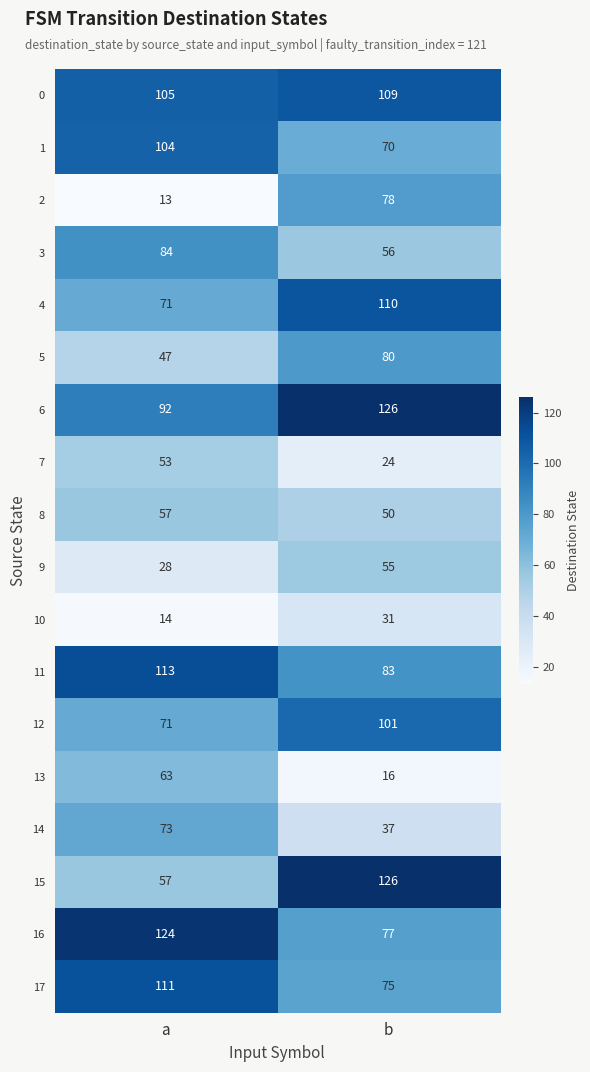

What is the difference between the maximum and minimum values in the 13 series?

47